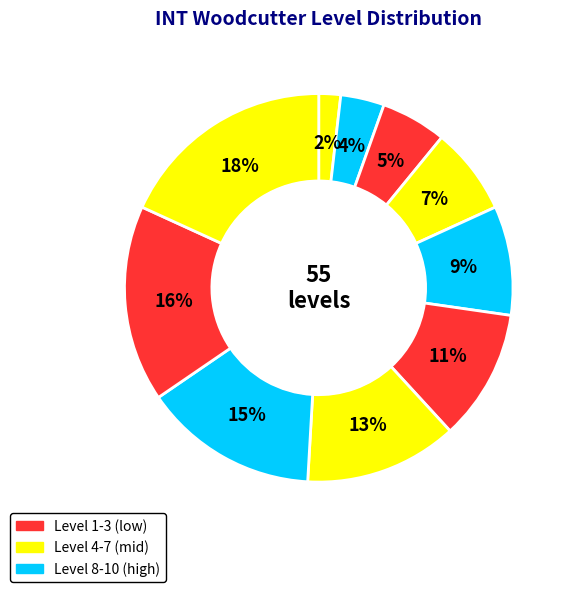

How many slices are in this pie chart?

10